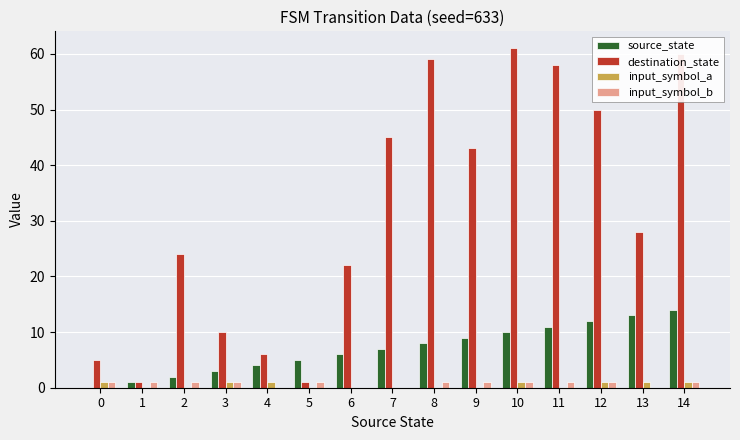

What value does the input_symbol_b series have at 0?

1